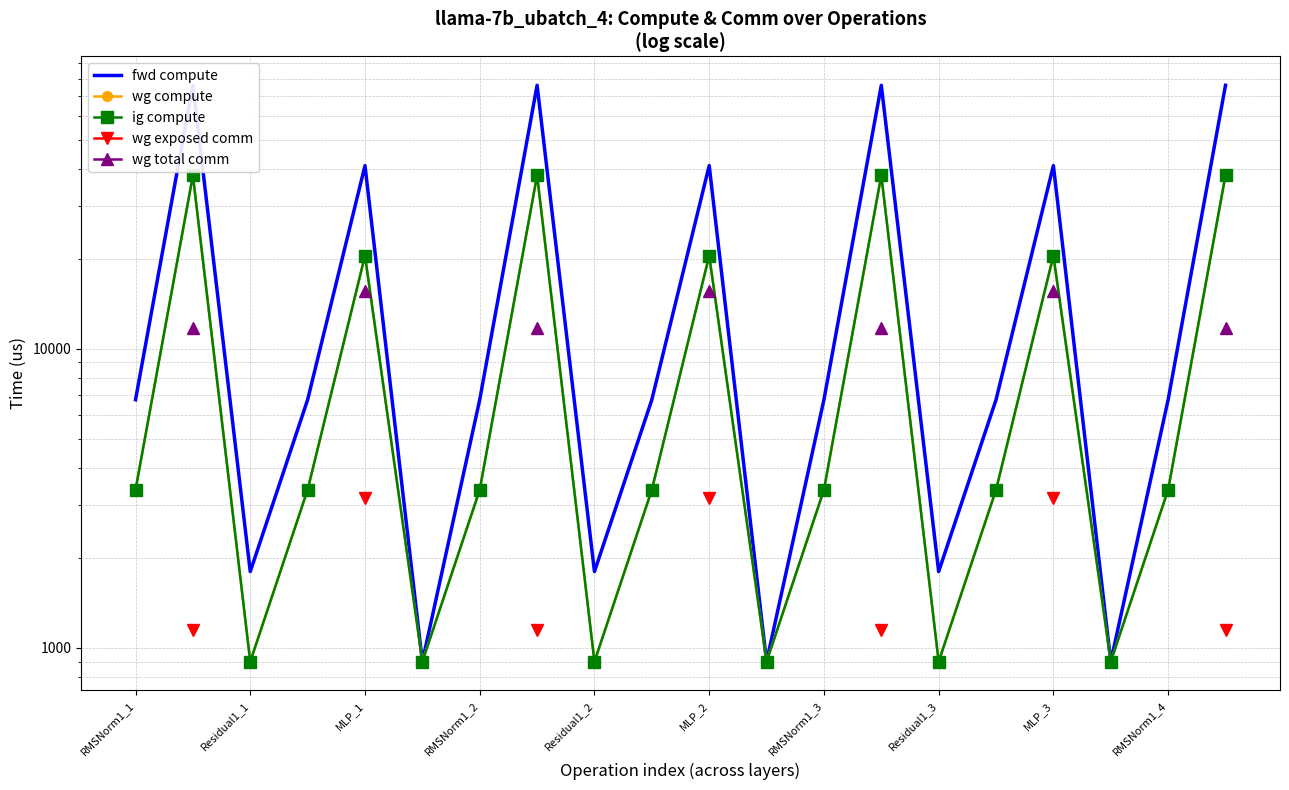

Where is wg compute nearest to the value 19453?

MLP_1